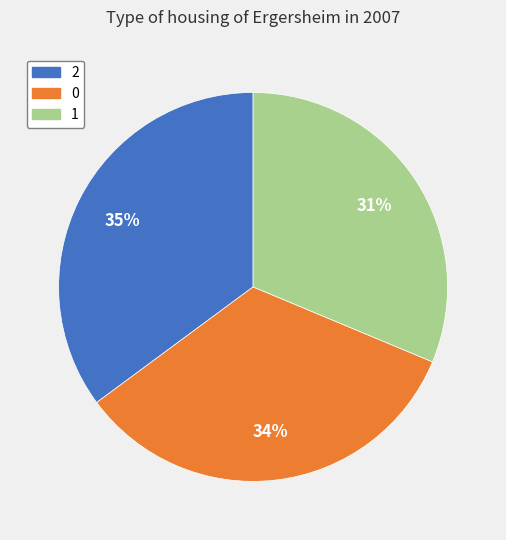

Does any single category account for the majority?

No